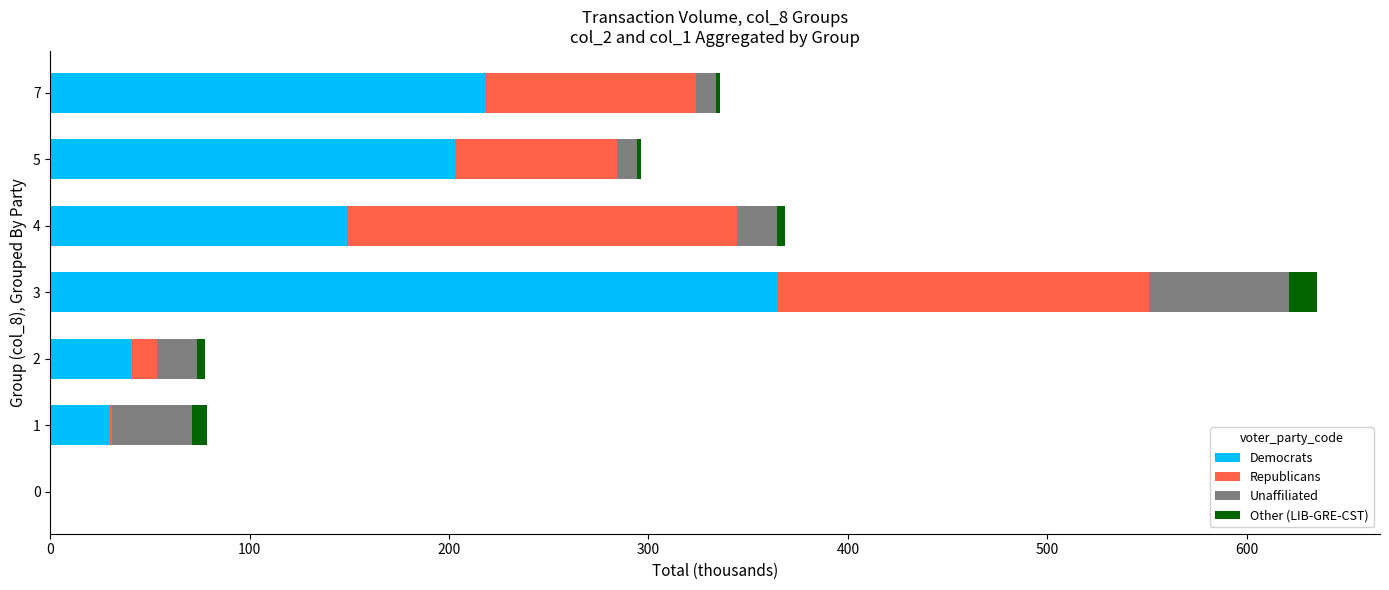

What is the sum of all Democrats values?

1006.0